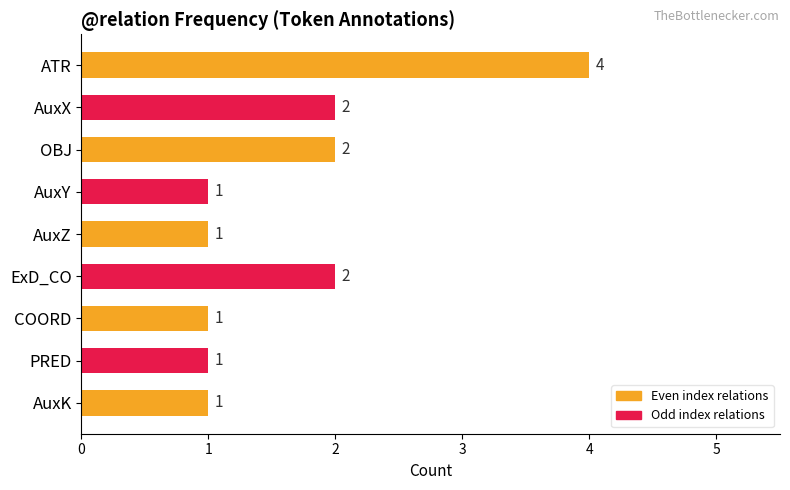

How many distinct data groups are displayed?

1